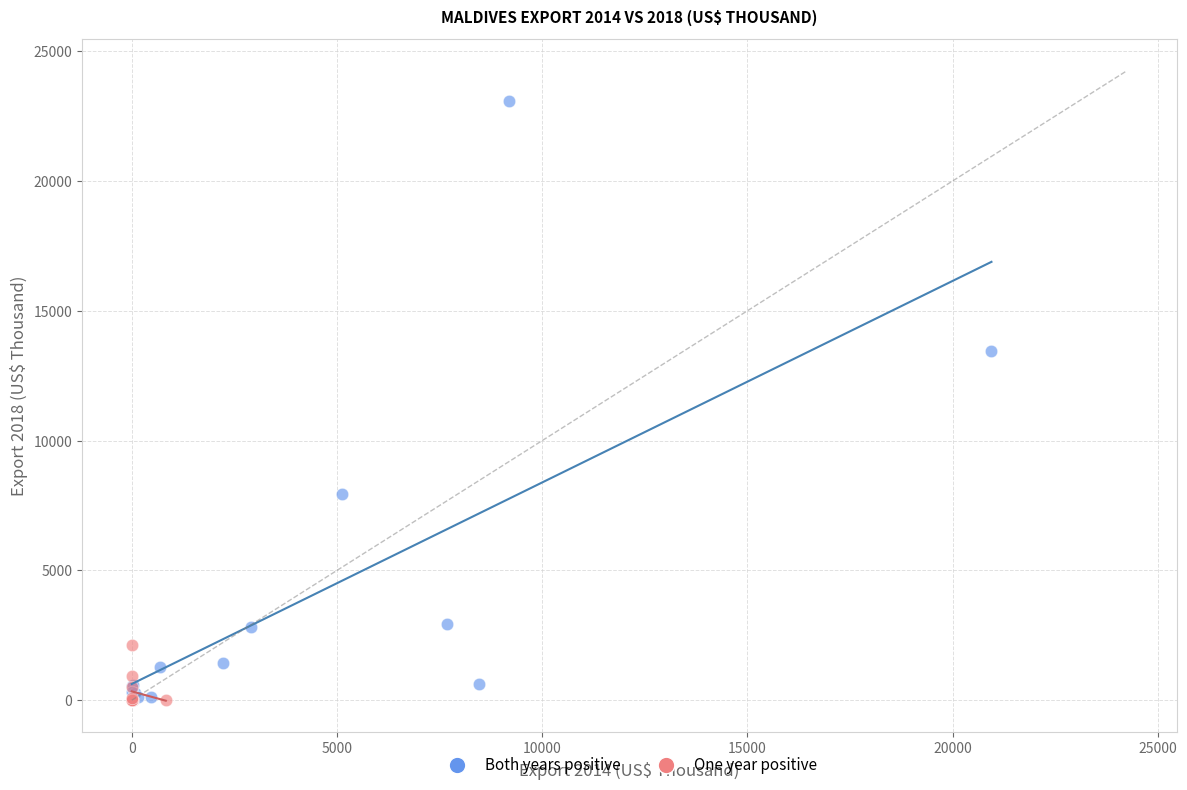

Which series contains the highest Y value?

Both years positive